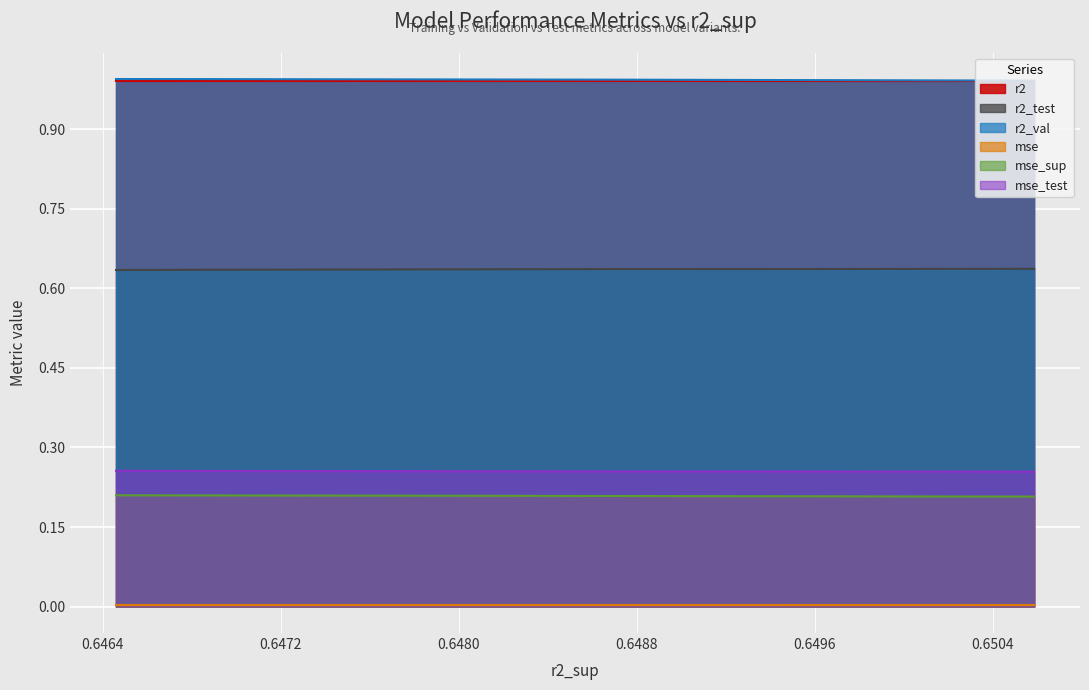

True or false: mse_test and mse_sup cross at least once.

False